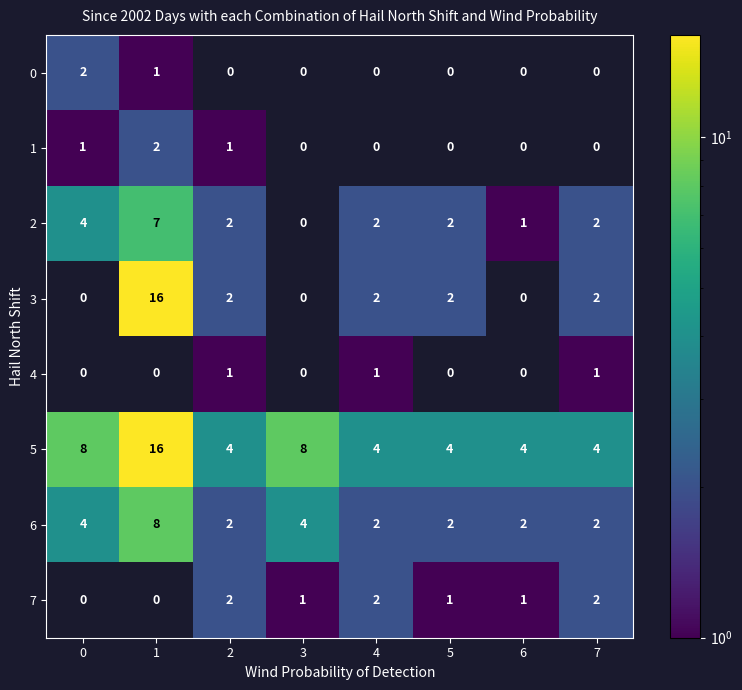

How many data points does each series have?

8